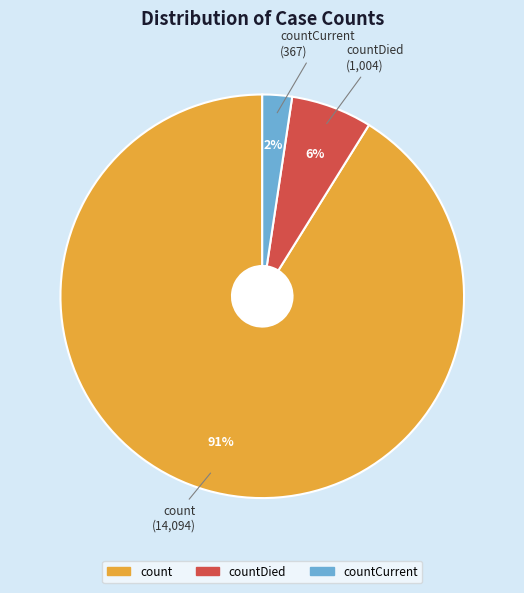

How many segments does this pie chart have?

3